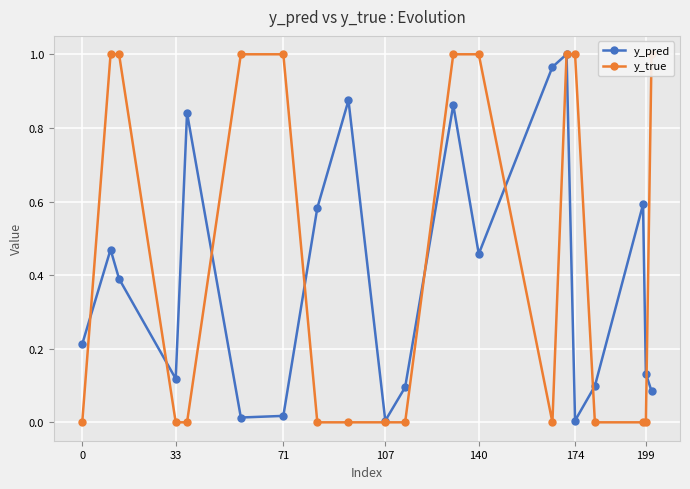

How many interior local peaks does the y_pred series have?

6